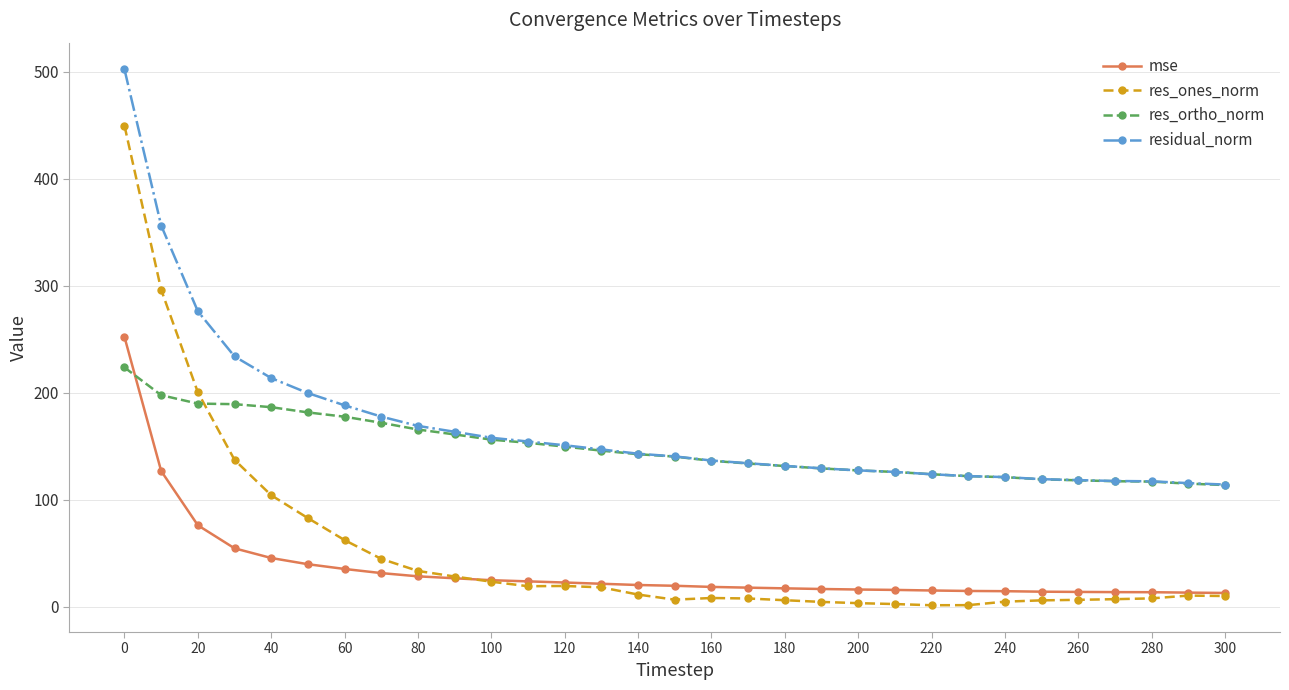

Rank the series by their maximum value, from lowest to highest.

res_ortho_norm, mse, res_ones_norm, residual_norm